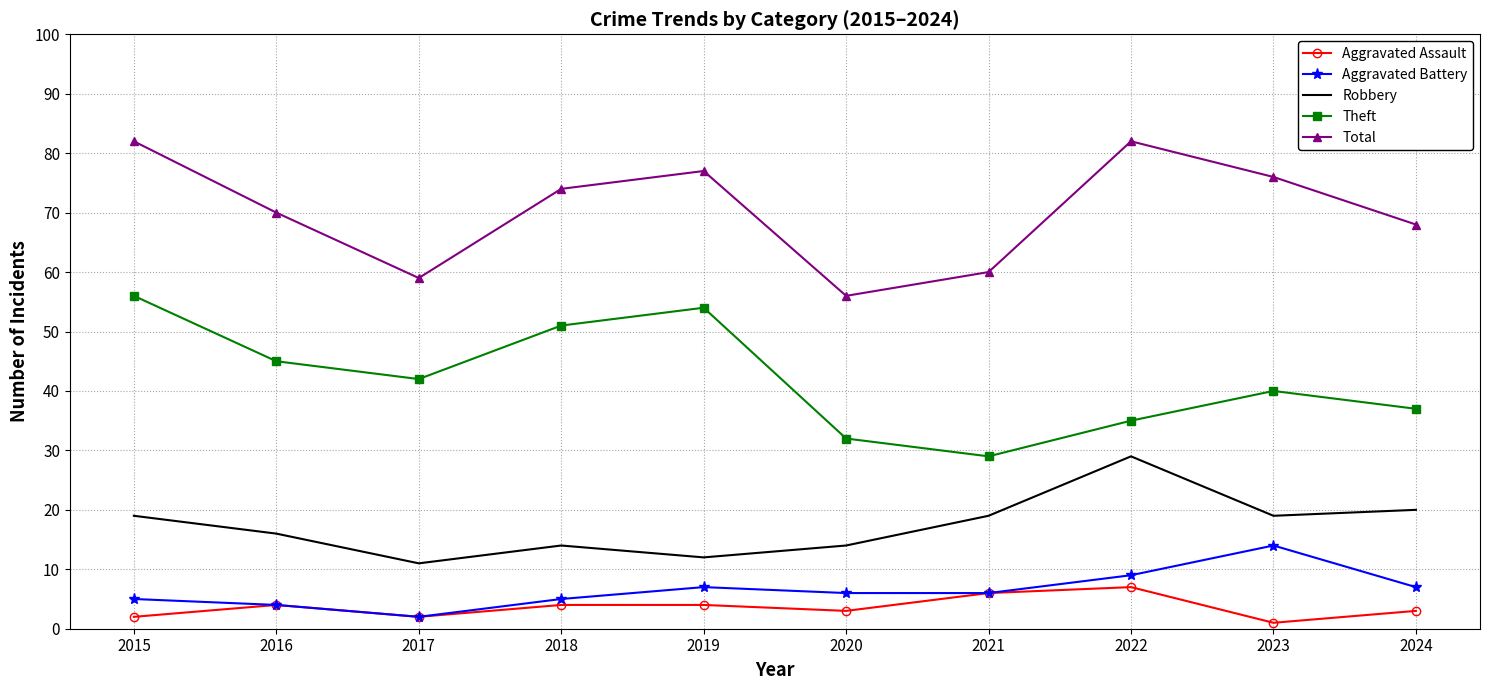

What is the difference between the highest and lowest values at 2022?

75